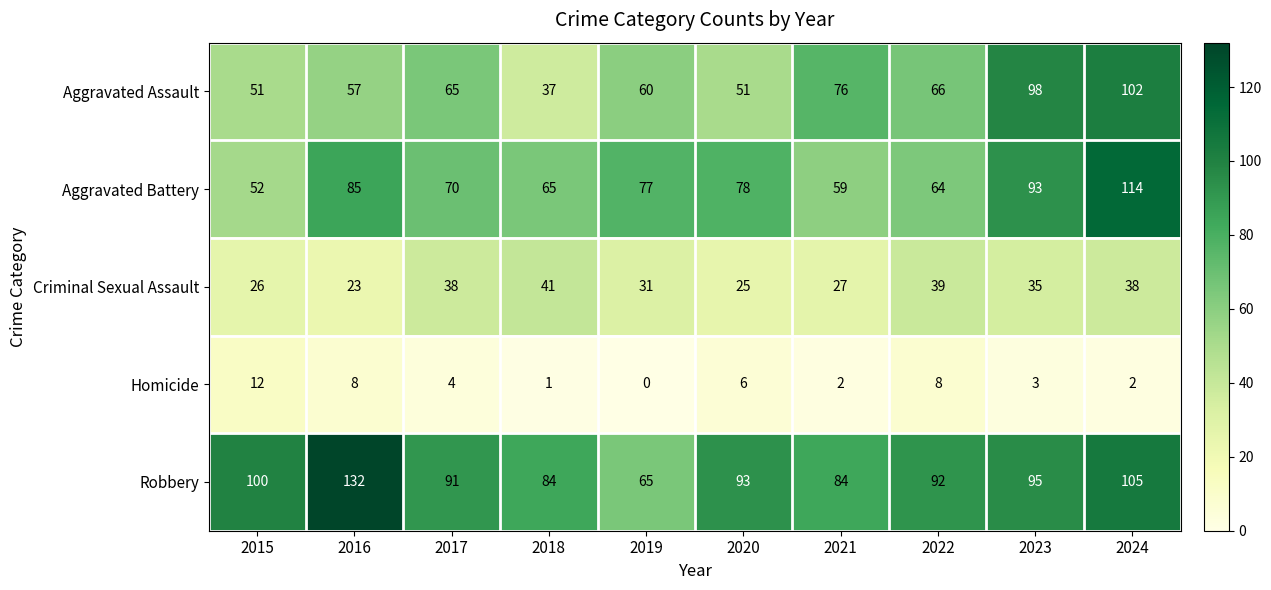

At which label does Aggravated Battery first exceed 77?

2016